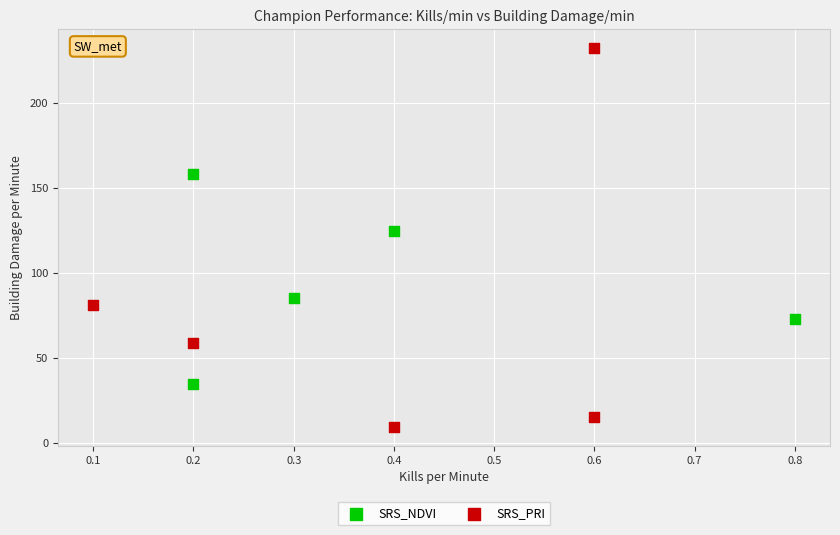

Which series contains the highest Y value?

SRS_PRI